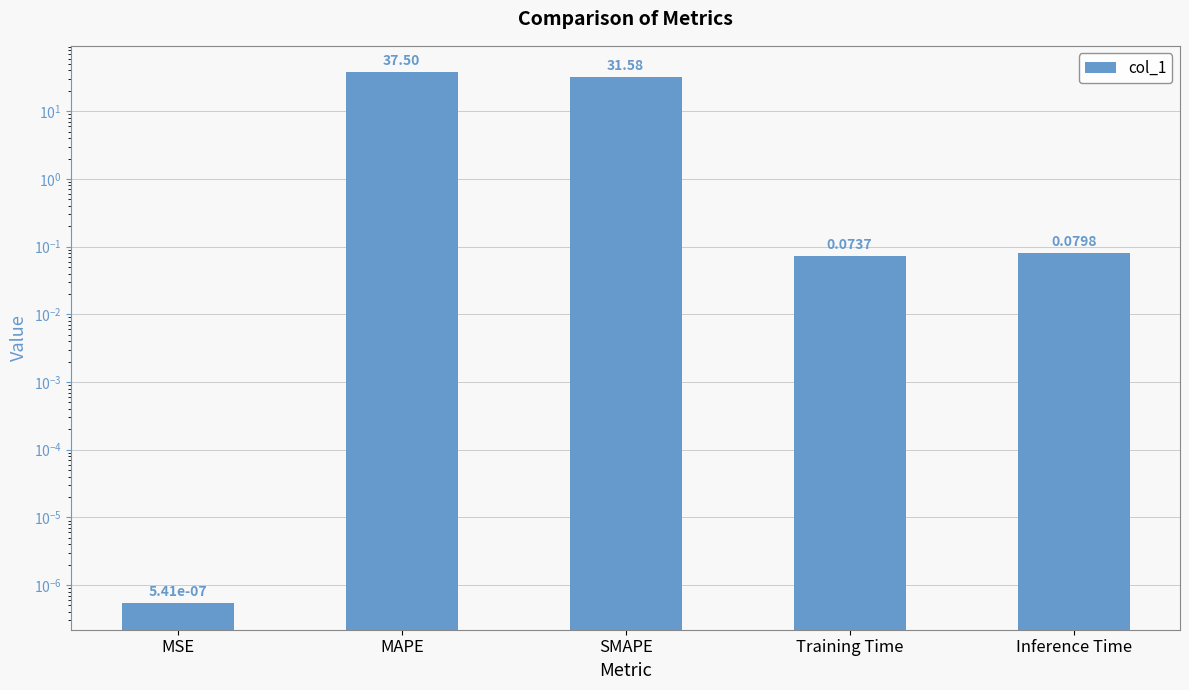

List the labels in order of value, smallest first.

MSE, Training Time, Inference Time, SMAPE, MAPE